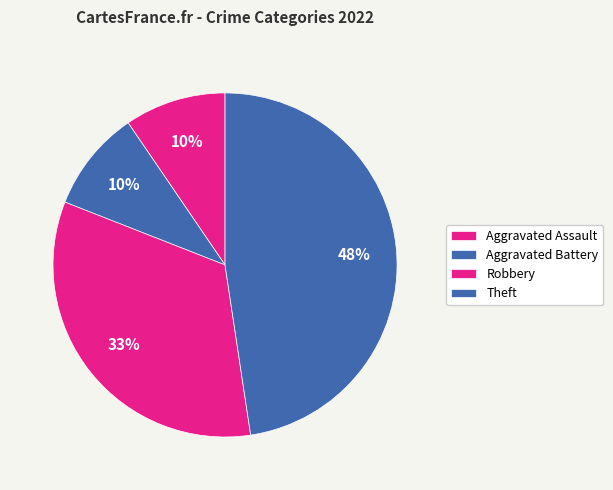

Which category has the biggest portion of the pie?

Theft